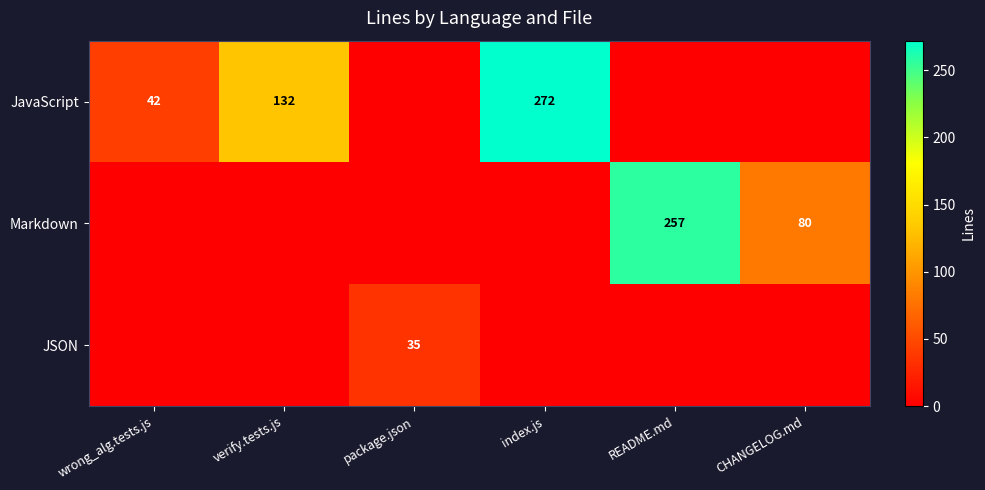

The Markdown series shows 115 at CHANGELOG.md. True or false?

False